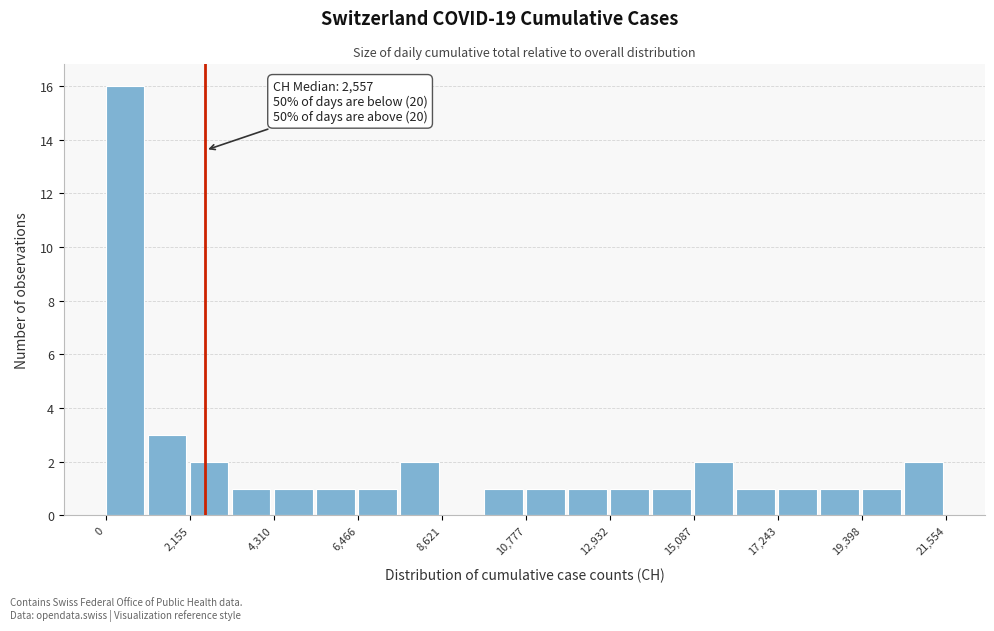

Around what value on the x-axis is the tallest bar? Give the approximate position of its centre, as read against the axis.

500